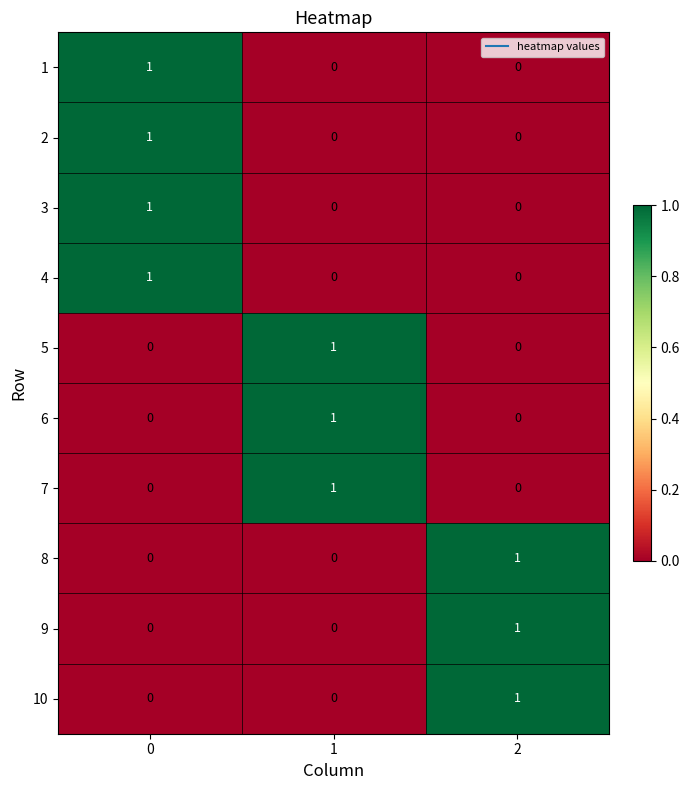

What is the total value across all series at 1?

3